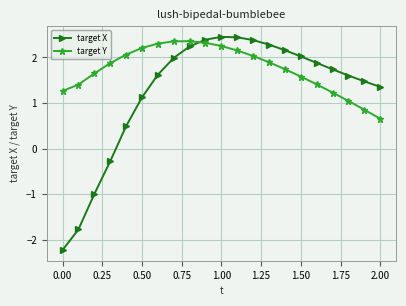

Rank the series by their average value, from highest to lowest.

target Y, target X